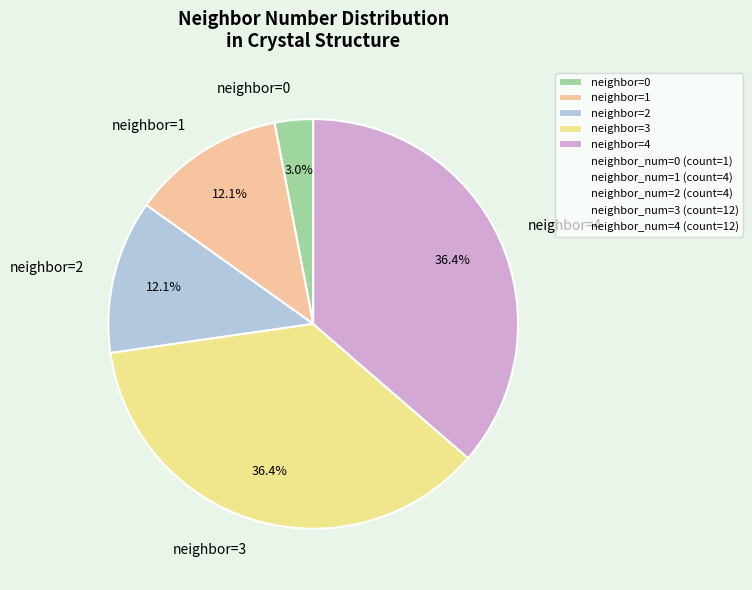

What is the ratio of the value at neighbor=4 to the value at neighbor=2?

3.0